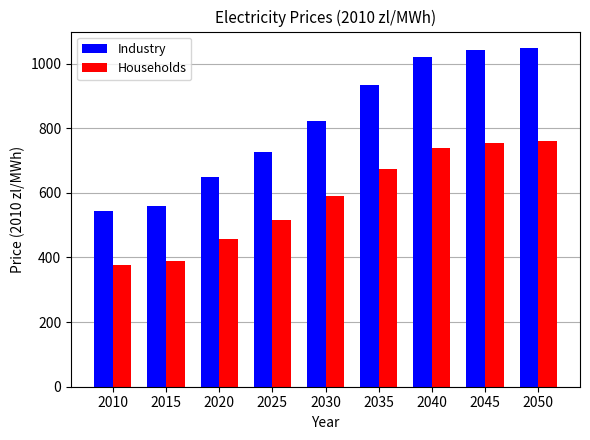

What is the sum of all Industry values?

7345